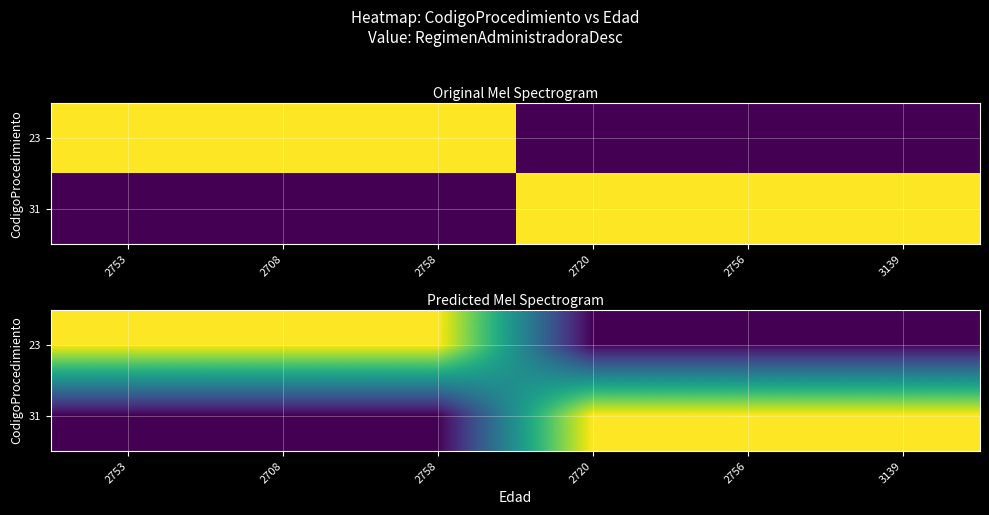

At which label does 23 reach its minimum?

2720